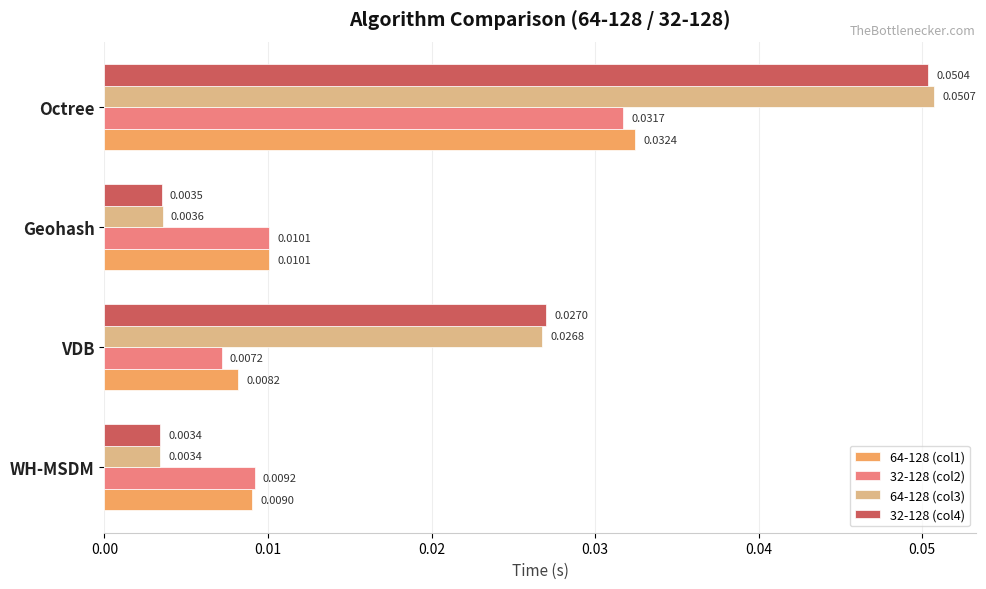

Rank the series by their maximum value, from highest to lowest.

64-128 (col3), 32-128 (col4), 64-128 (col1), 32-128 (col2)